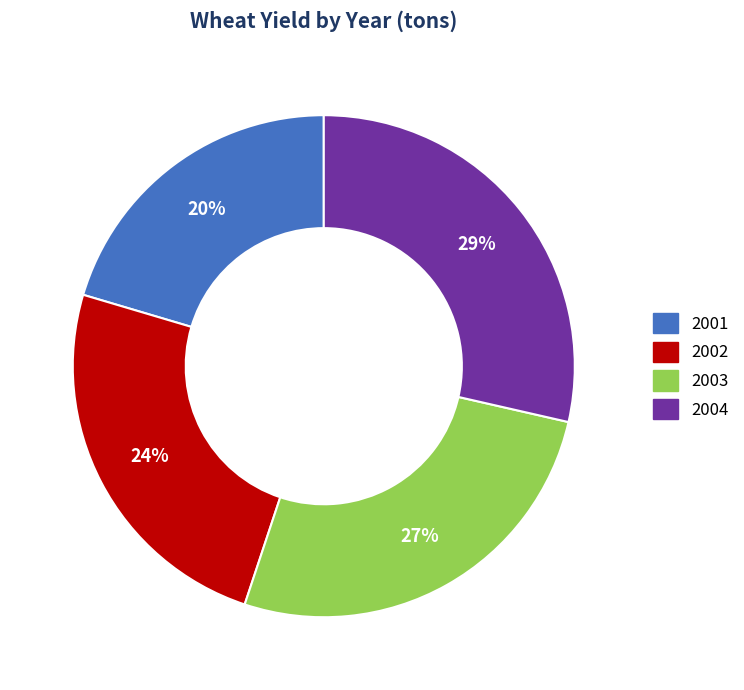

Approximately how many times larger is the value at 2004 compared to 2001?

1.4